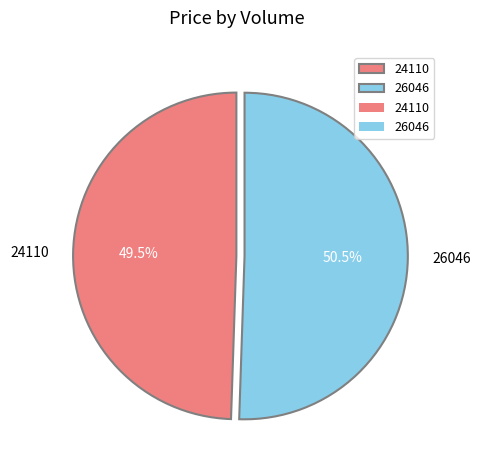

What is the total percentage of 24110 and 26046?

100.0%